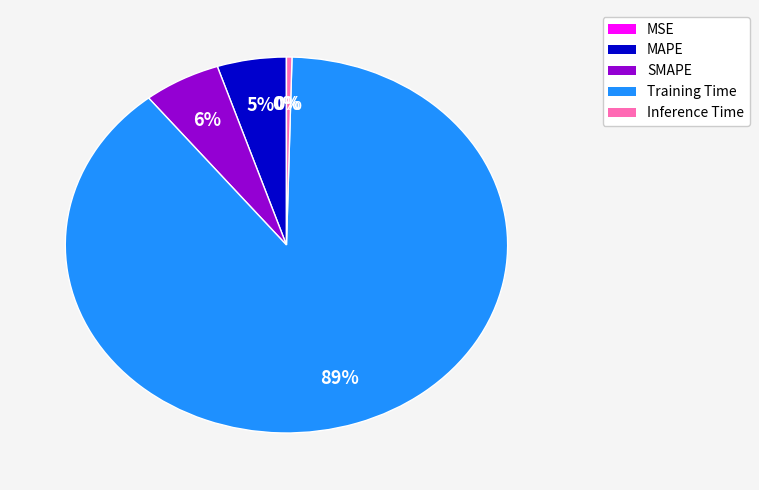

To the nearest percent, what is the combined percentage of Inference Time and Training Time?

89%